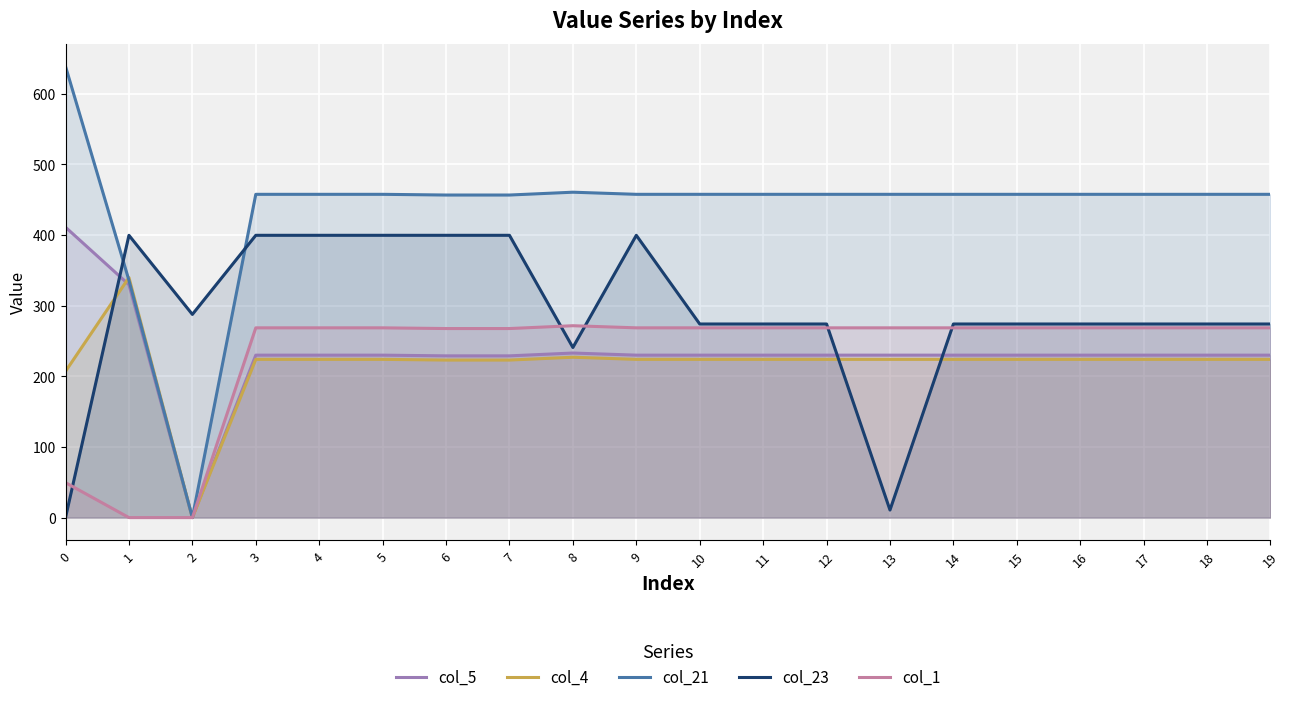

How many data points in col_5 are less than 229?

3